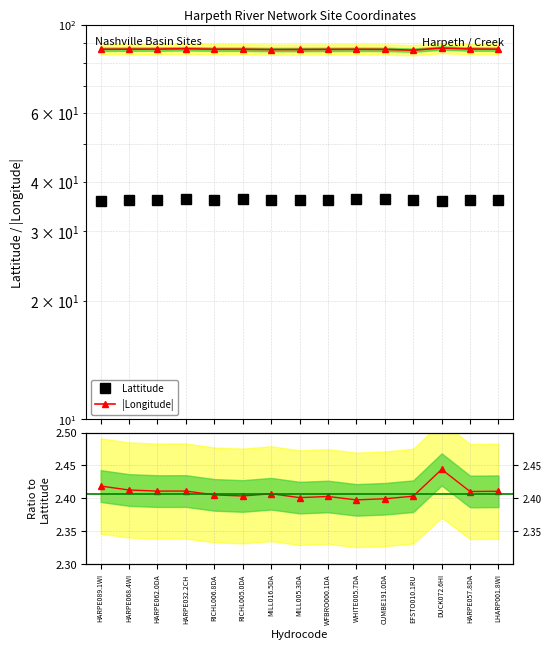

Which series has the largest total across all categories?

|Longitude|